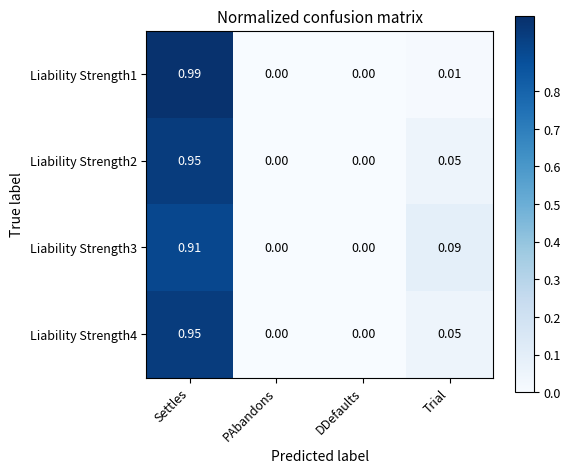

Is the value of Liability Strength2 at PAbandons greater than the value of Liability Strength4 at Trial?

No